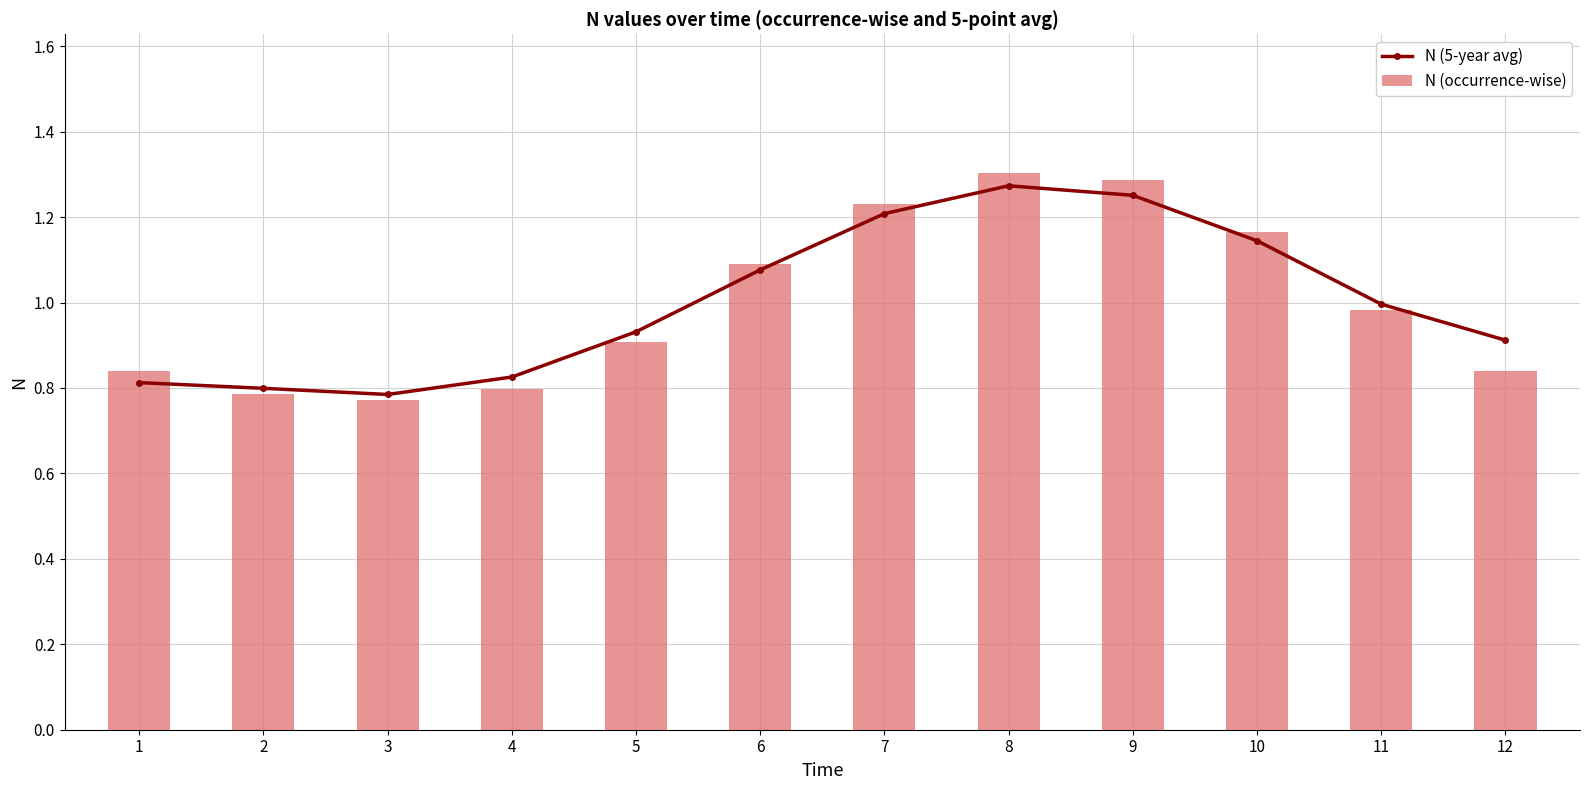

What is the sum of the N (5-year avg) values at 9 and 10?

2.4